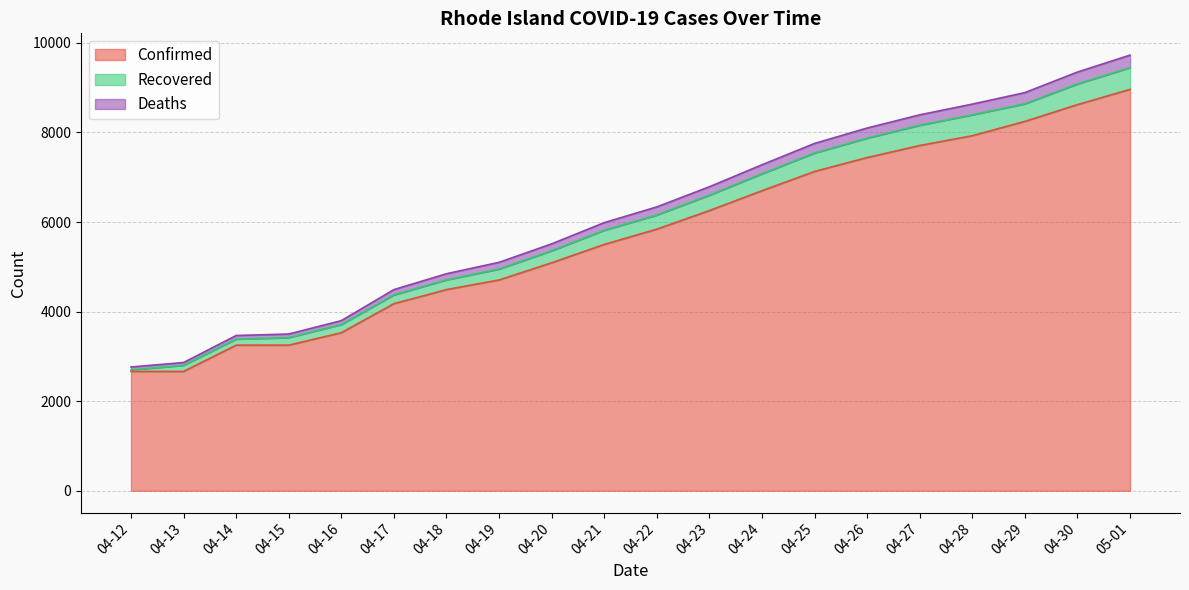

What is the difference between the Confirmed values at 04-21 and 04-24?

1199